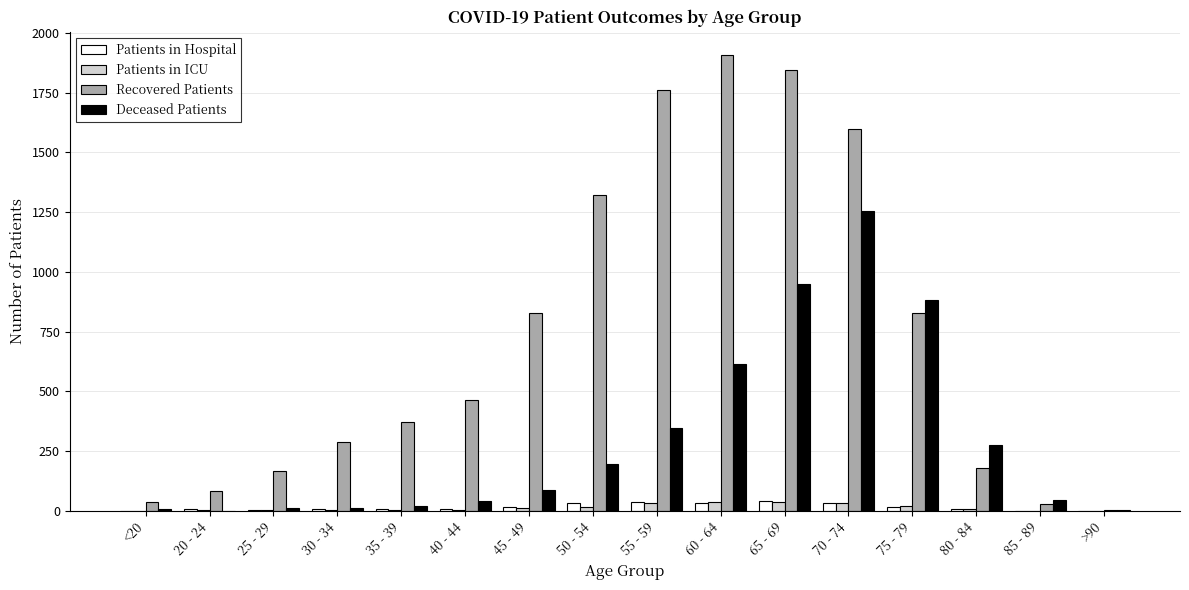

Which series changed the most between 60 - 64 and >90?

Recovered Patients